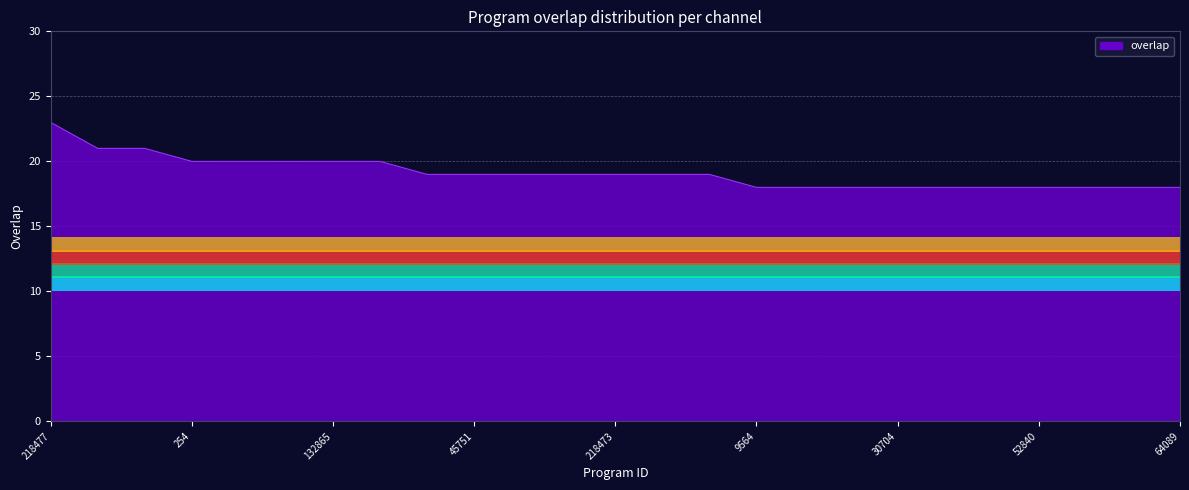

What is the maximum value shown in the chart?

23